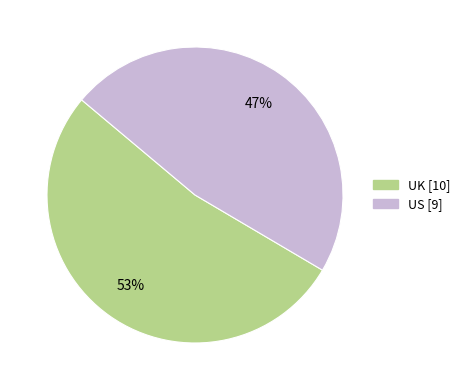

How many slices are in this pie chart?

2